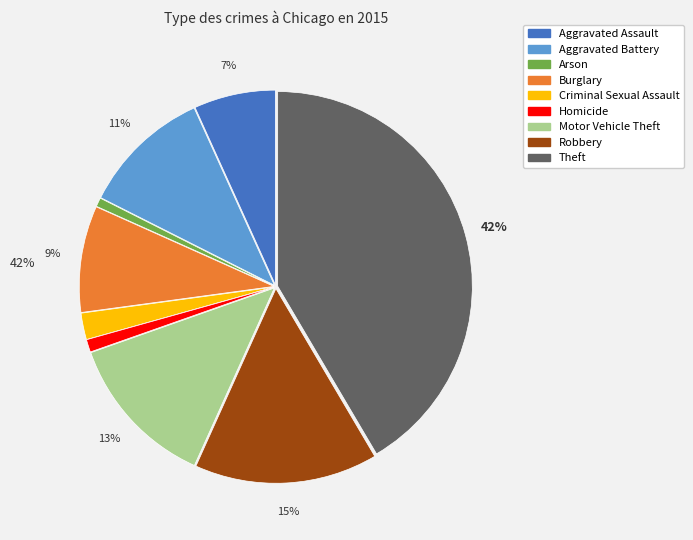

Do Arson and Homicide together represent more than half of the pie?

No